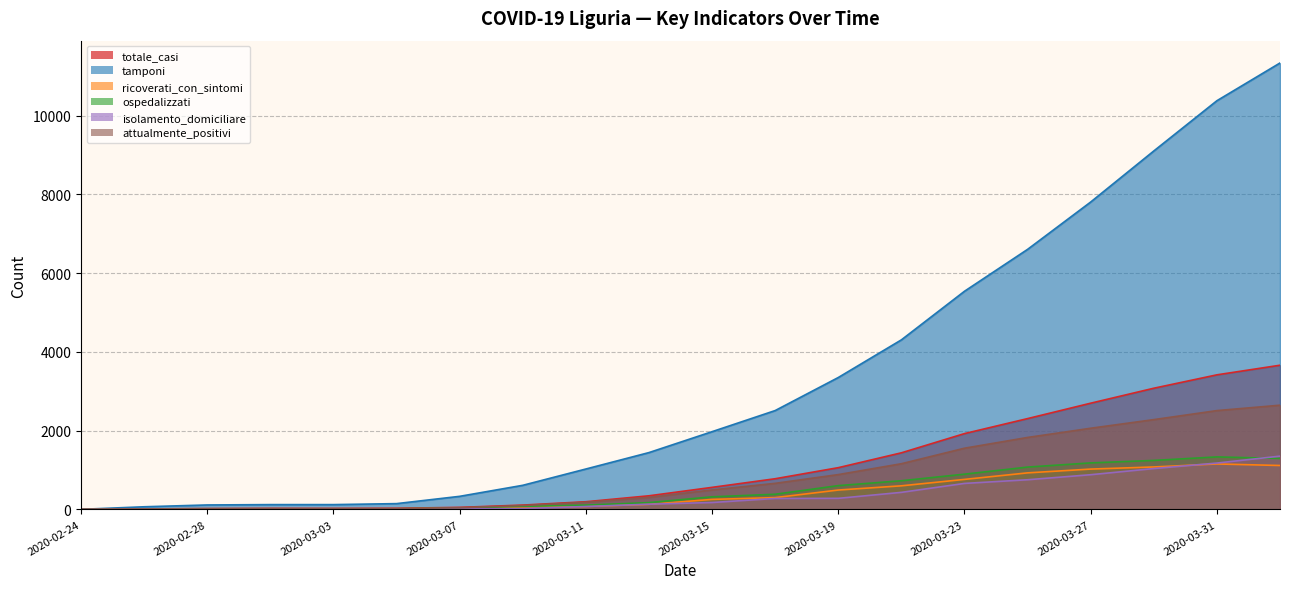

What is the difference between the isolamento_domiciliare values at 2020-02-26 and 2020-03-27?

875